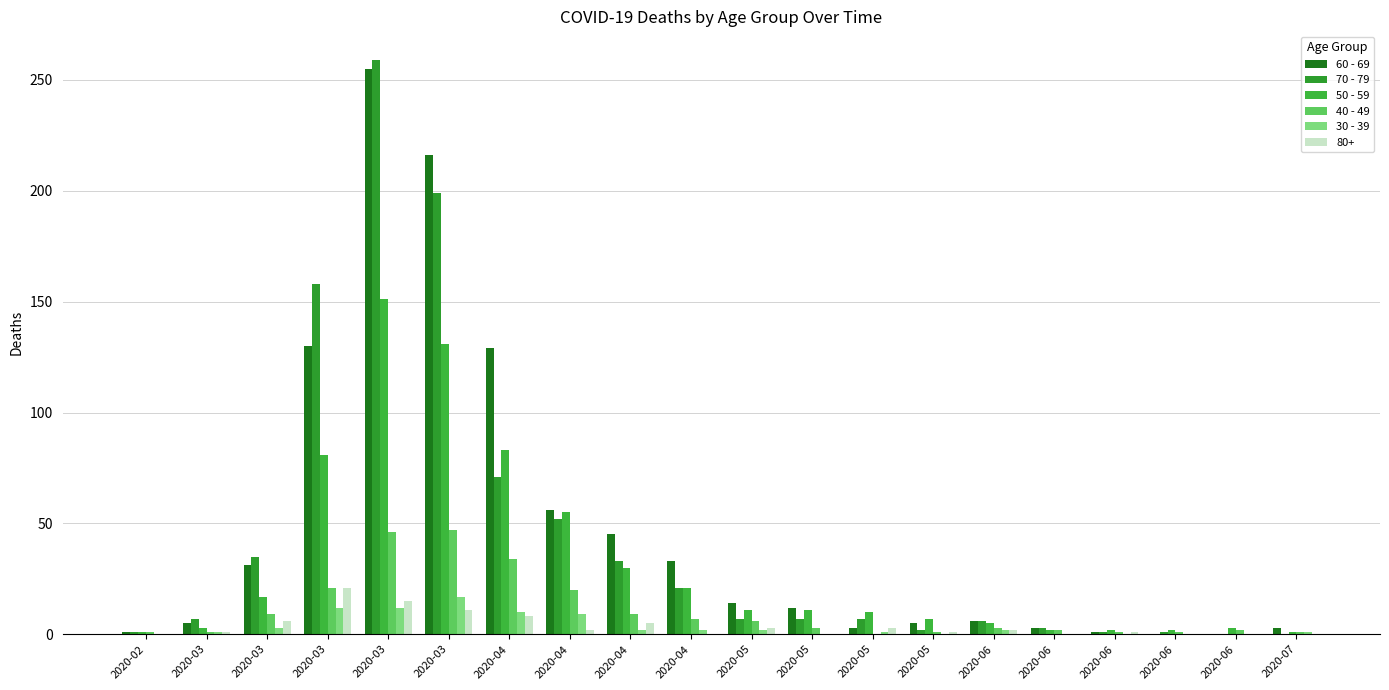

What is the sum of all 50 - 59 values?

627